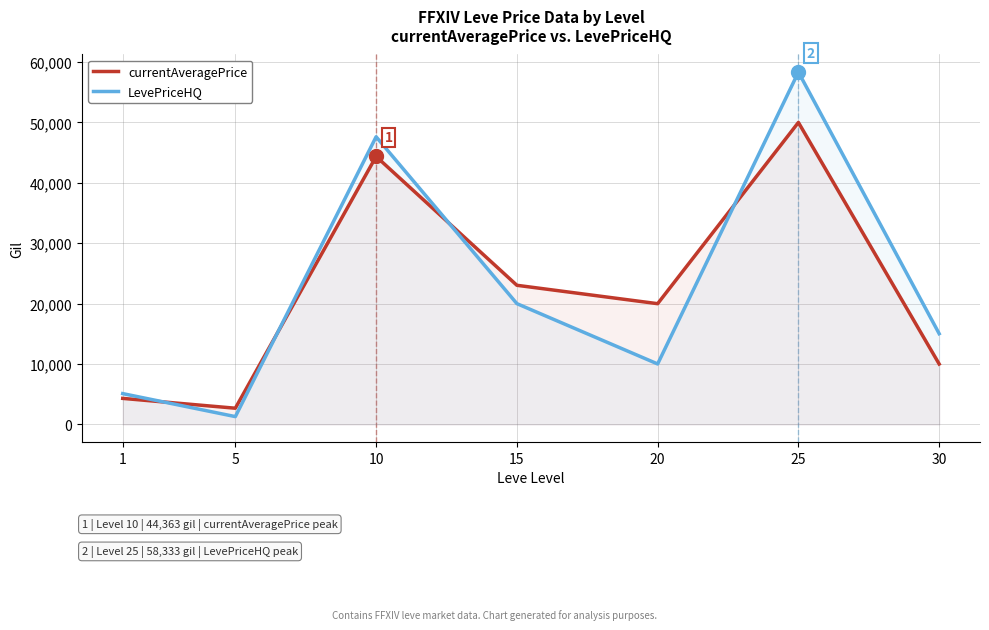

How many values in the currentAveragePrice series exceed 19989?

3